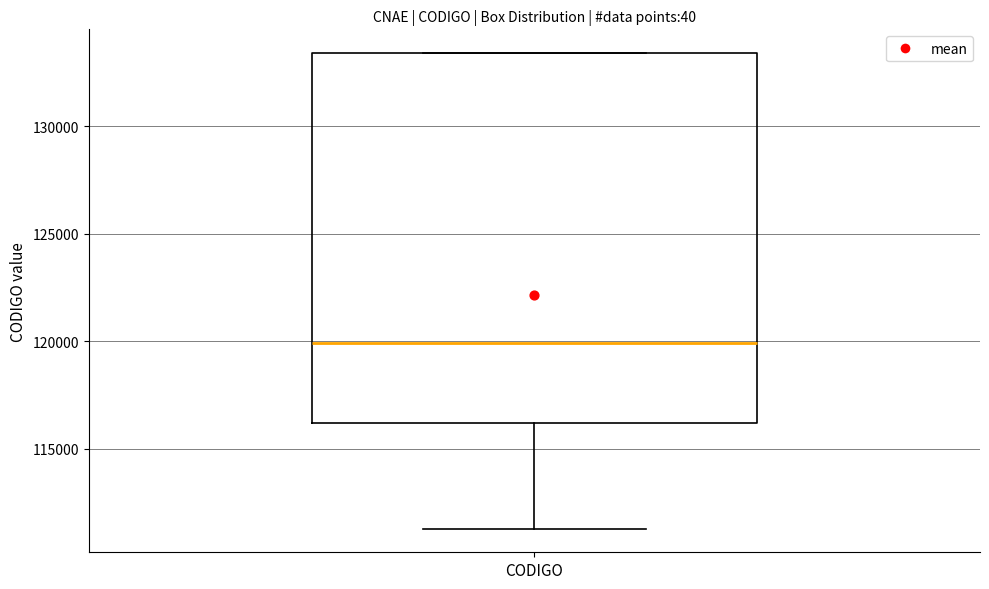

Transcribe this box plot: give where the median line is, the range the box spans, and where the two whiskers end, as read against the y-axis. The values are not printed on the chart, so give them approximately, as read against the axis.

median 120000, box 116000 to 133500, whiskers 111500 to 133500